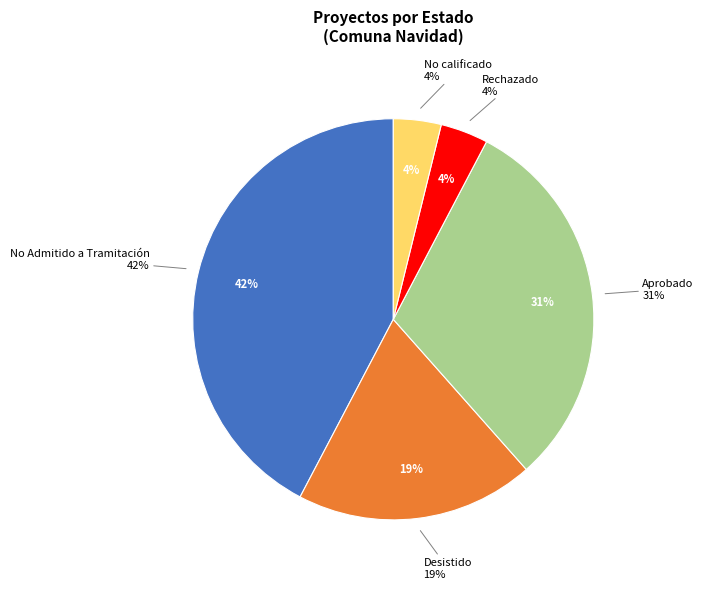

Does Interregional represent more than half of the total?

No